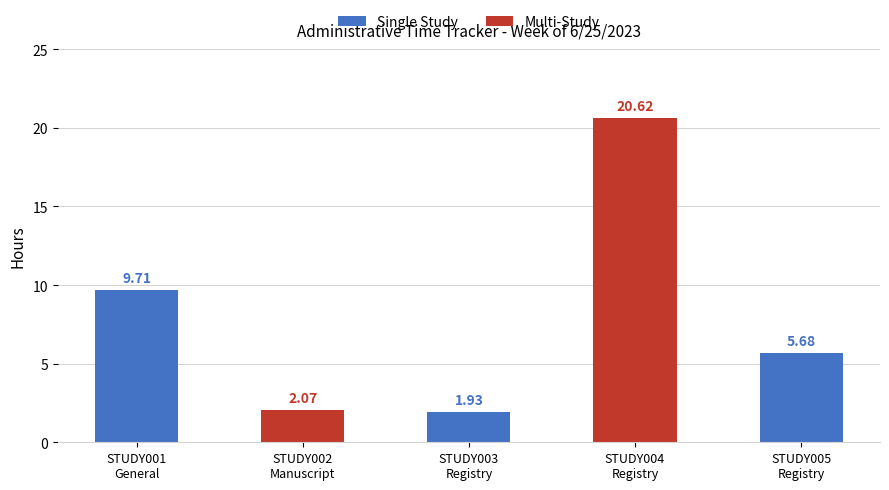

Reading left to right, extract all data points from this chart.

STUDY001
General=9.7	STUDY002
Manuscript=2.1	STUDY003
Registry=1.9	STUDY004
Registry=20.6	STUDY005
Registry=5.7